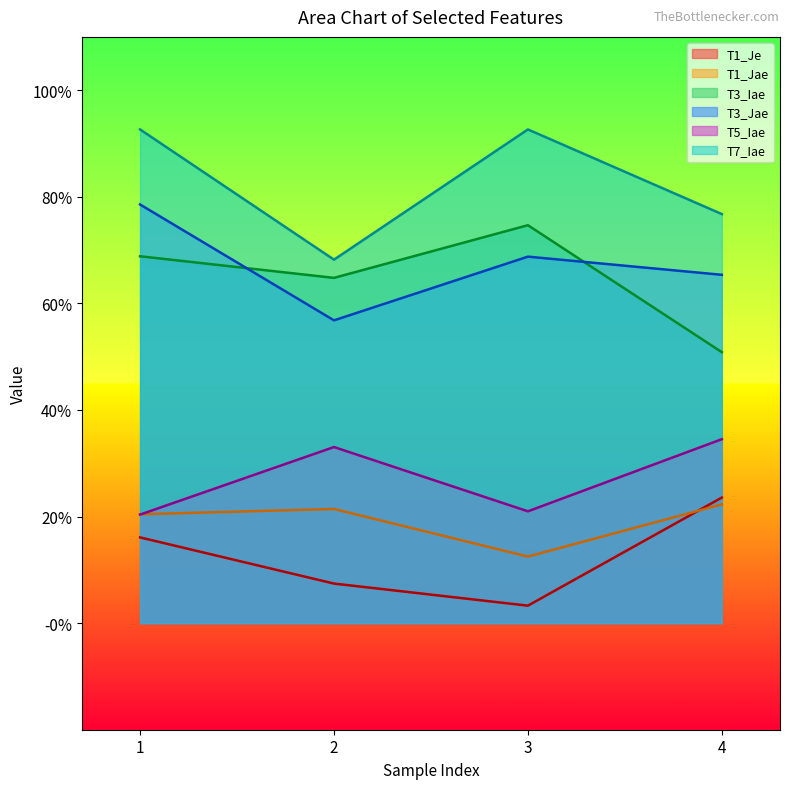

How many data points does each series have?

4